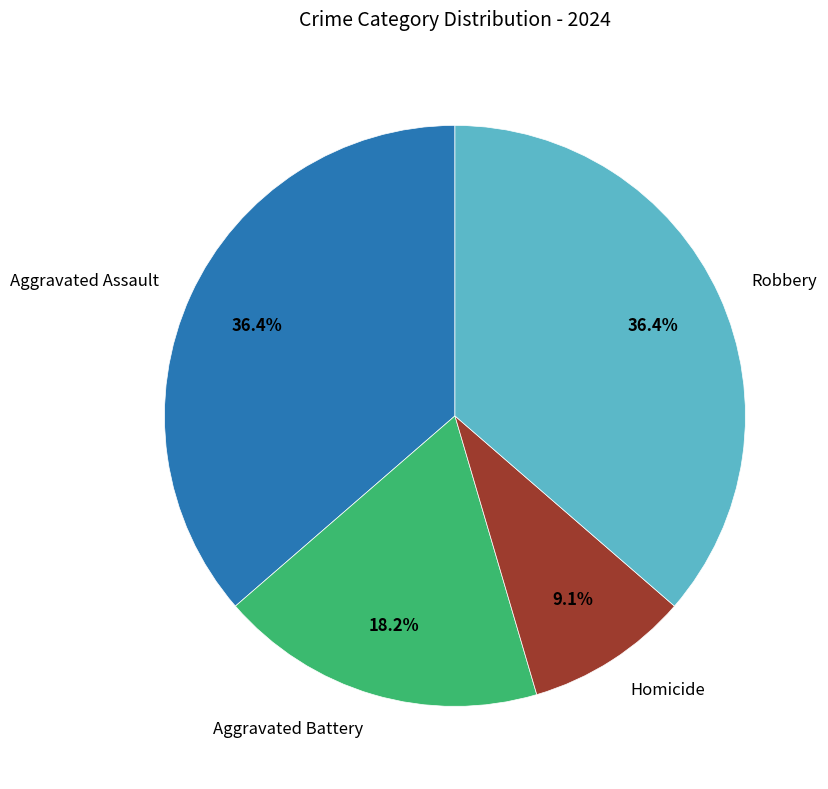

Is it true that Homicide is 9% of the pie?

True